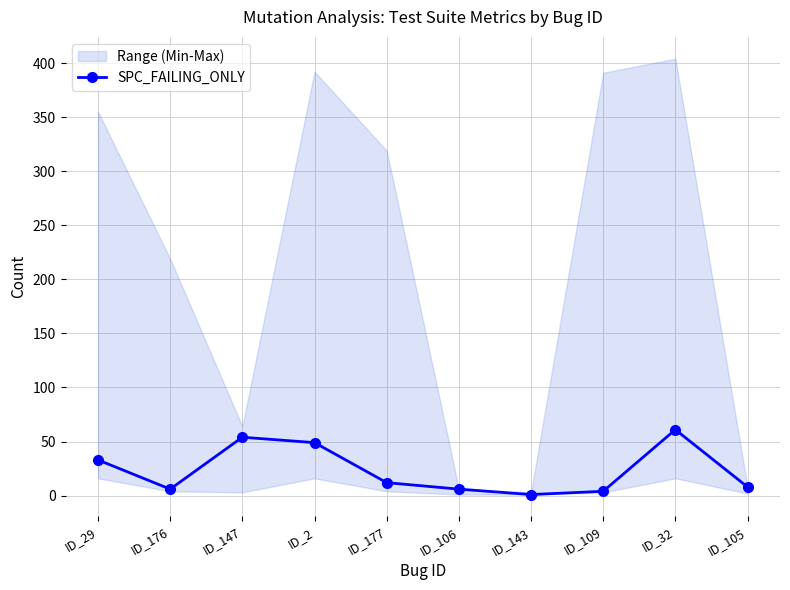

Reading right to left, transcribe all the data shown in this chart.

8	61	4	1	6	12	49	54	6	33